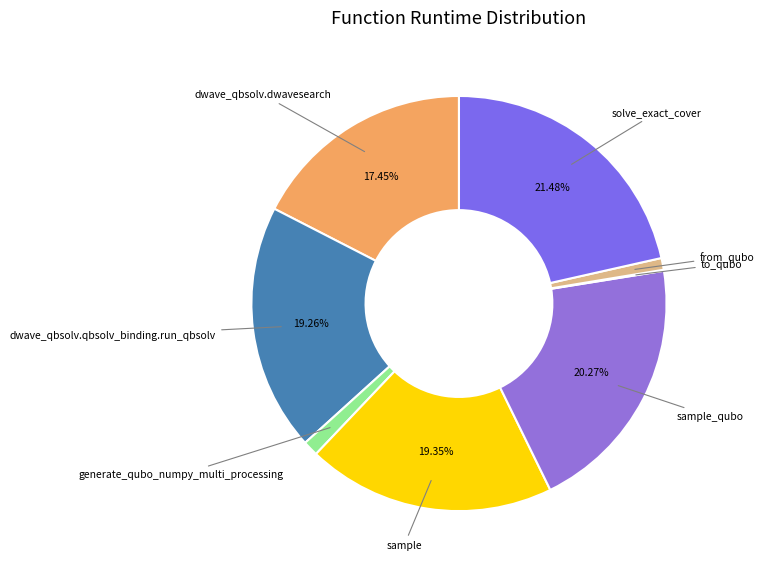

What percentage is the sample_qubo slice, to the nearest percent?

20%